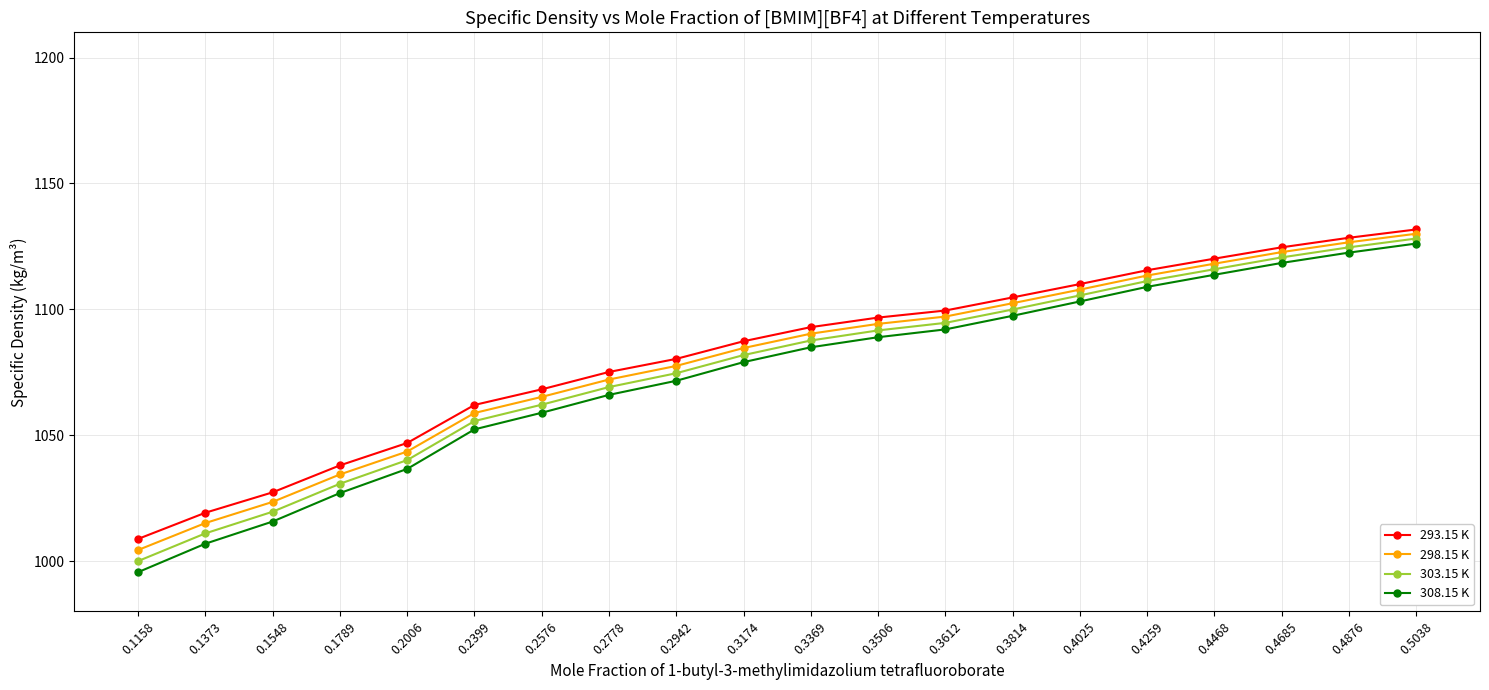

True or false: 298.15 K has more than 1 interior local peaks.

False